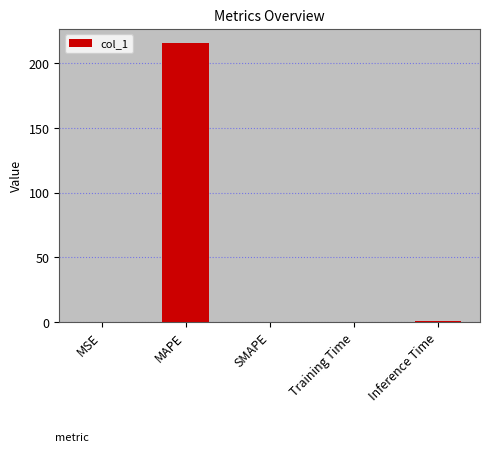

What is the average value?

43.4